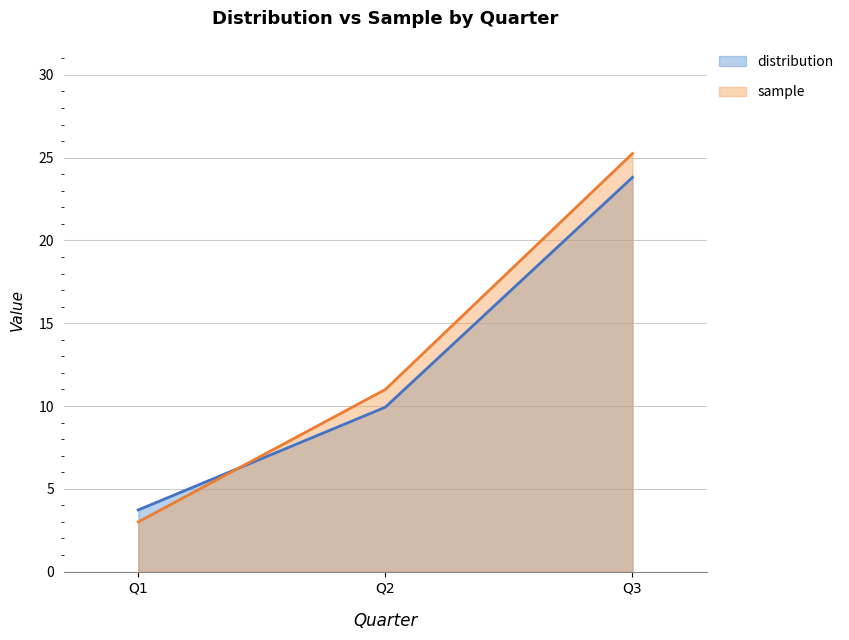

Which label corresponds to the largest value in the chart?

Q3